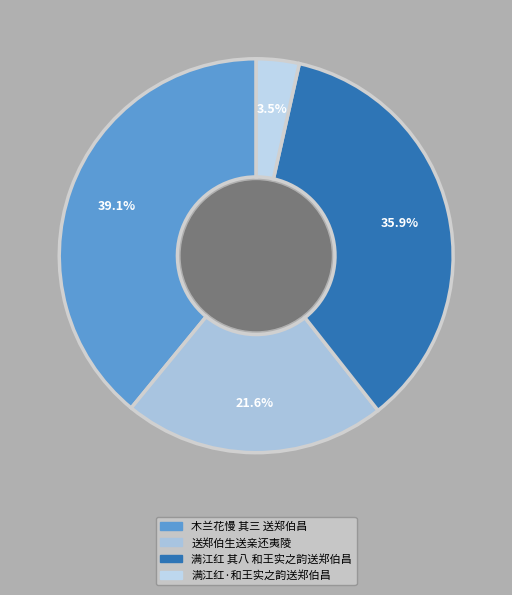

To the nearest percent, what portion does 送郑伯生送亲还夷陵 represent?

22%